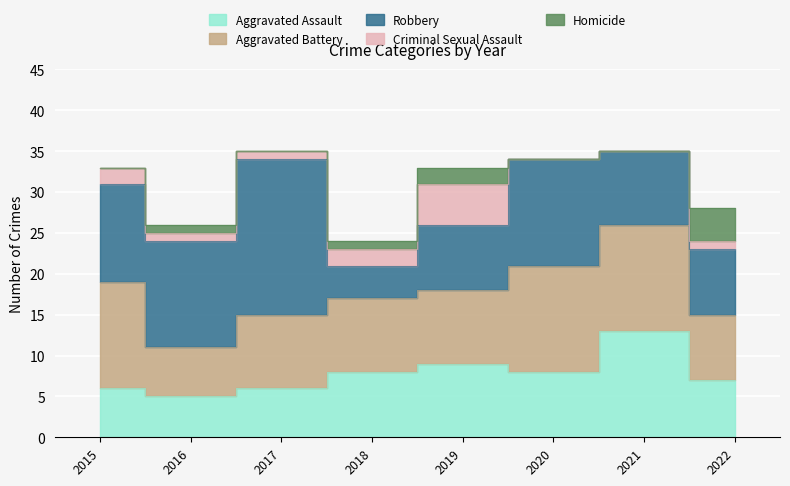

Where does the Criminal Sexual Assault series first go above 1?

2015